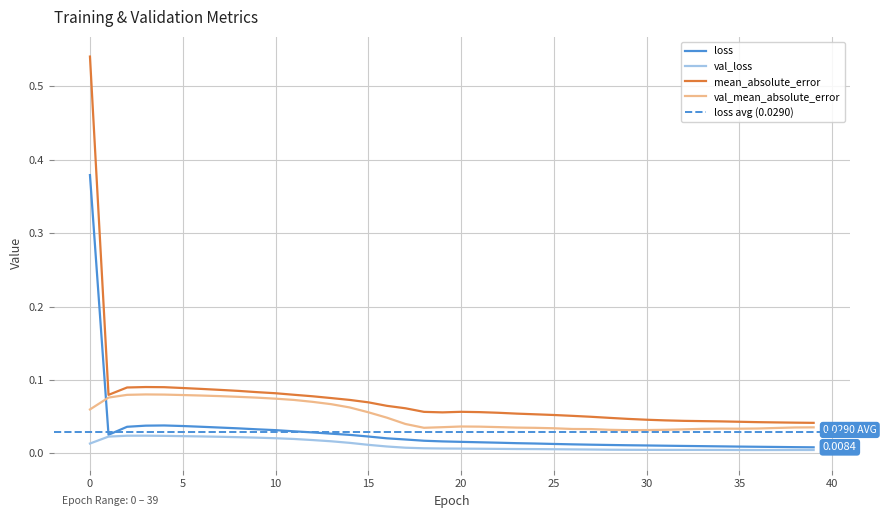

True or false: mean_absolute_error and loss cross at least once.

False